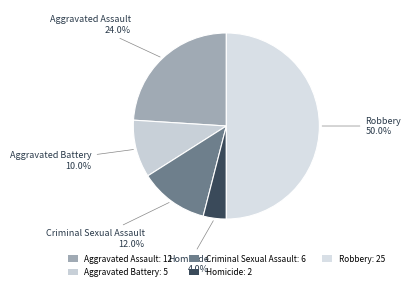

To the nearest percent, what is the combined percentage of Robbery and Aggravated Assault?

74%